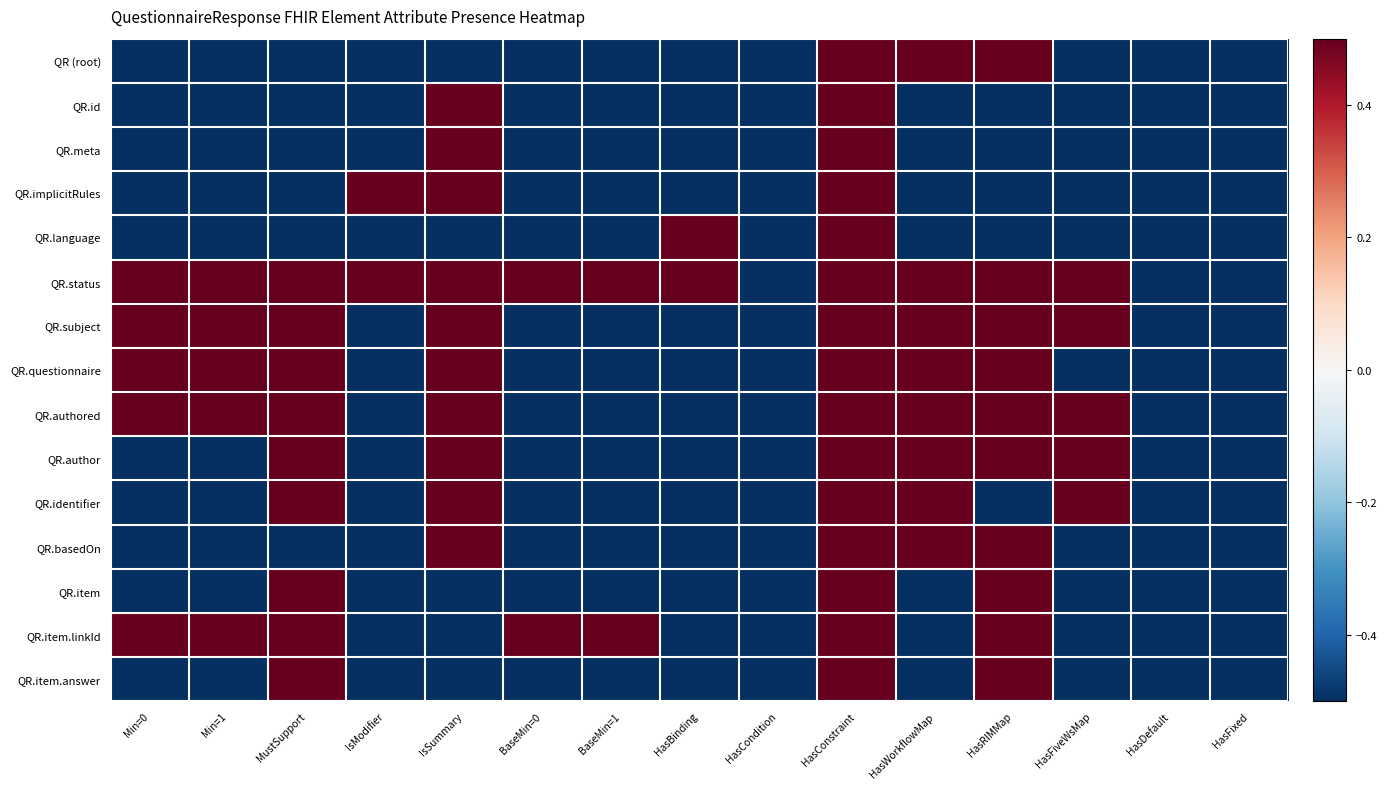

What is the total value across all series at HasConstraint?

7.5